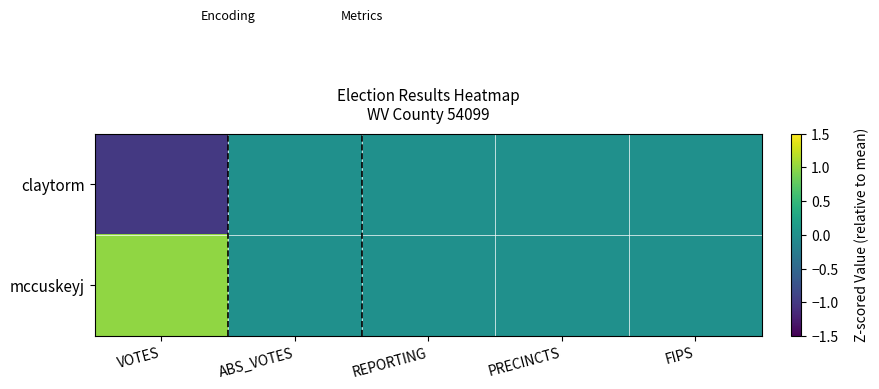

Reading left to right, extract all data points from this chart.

claytorm: VOTES=-1	ABS_VOTES=0	REPORTING=0	PRECINCTS=0	FIPS=0
mccuskeyj: VOTES=1	ABS_VOTES=0	REPORTING=0	PRECINCTS=0	FIPS=0